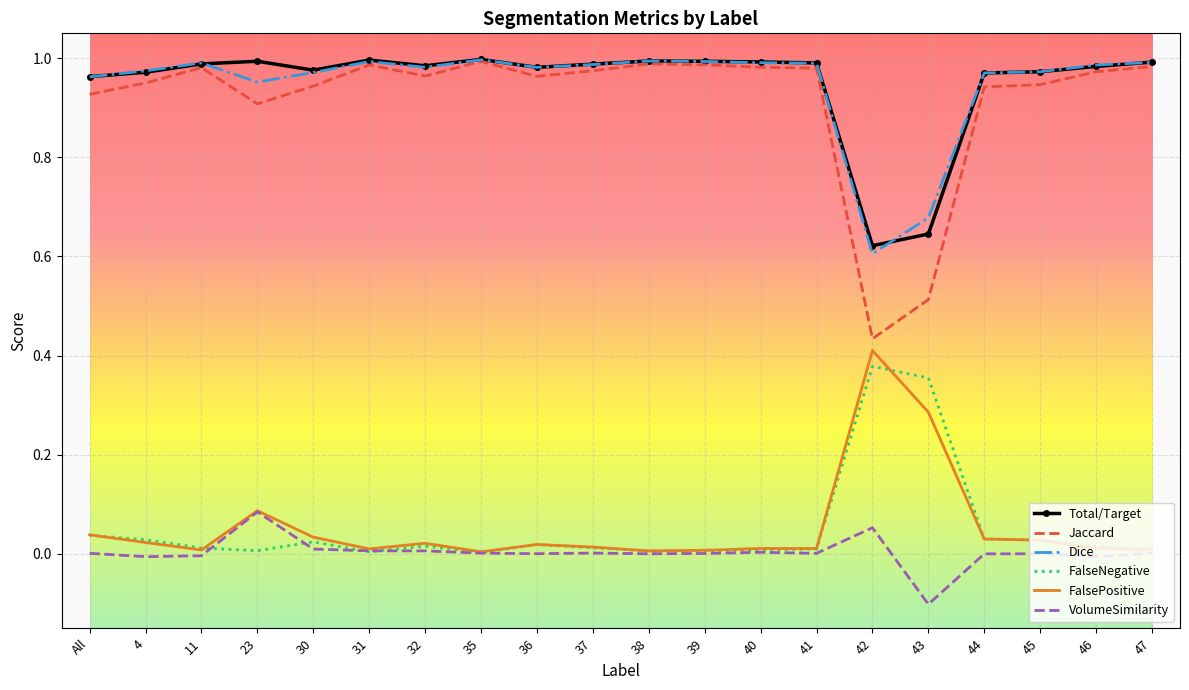

What is the sum of the Dice values at 43 and 35?

1.7